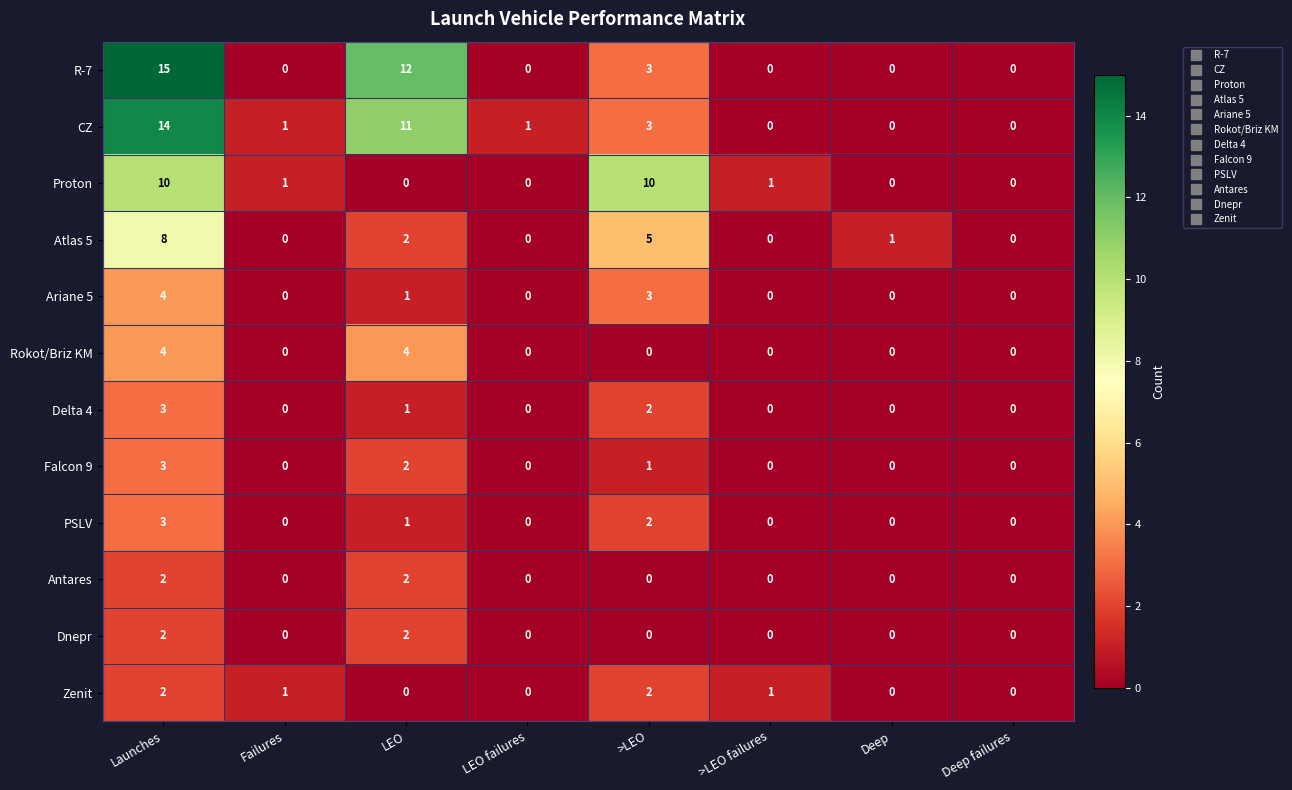

At which label does Ariane 5 reach its peak?

Launches